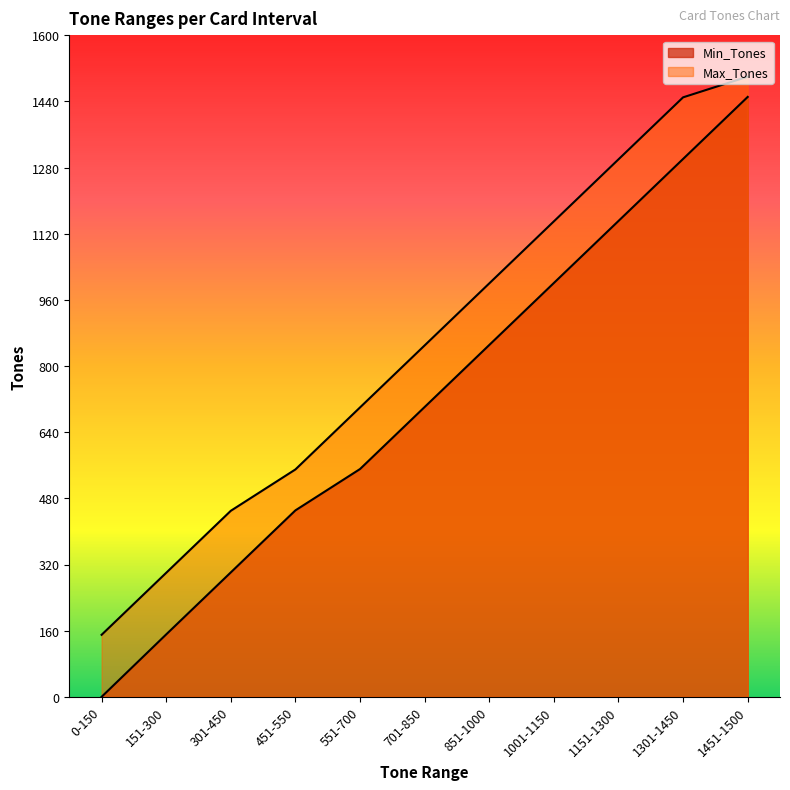

Between 151-300 and 451-550, which series saw the biggest shift?

Min_Tones